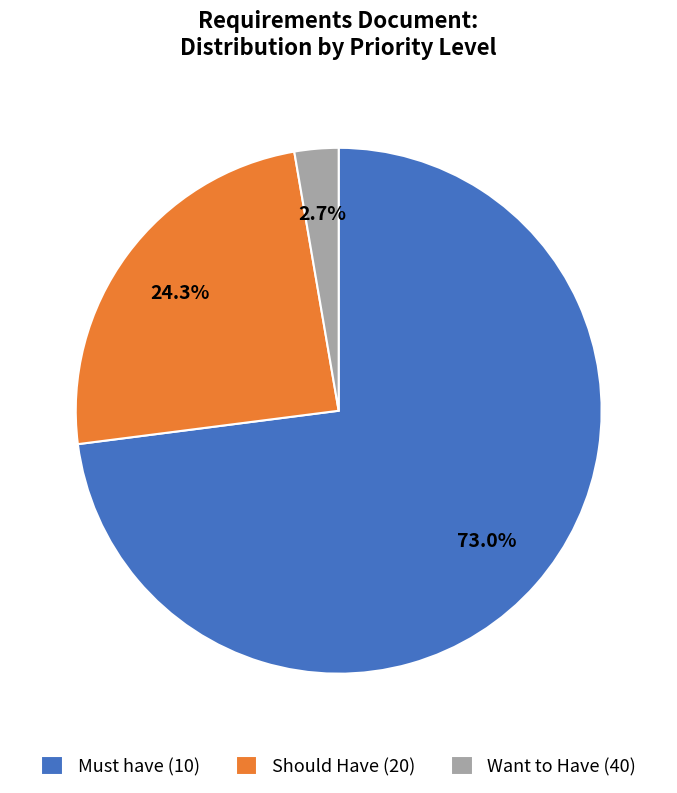

Rank the categories by value from lowest to highest.

Want to Have (40), Should Have (20), Must have (10)